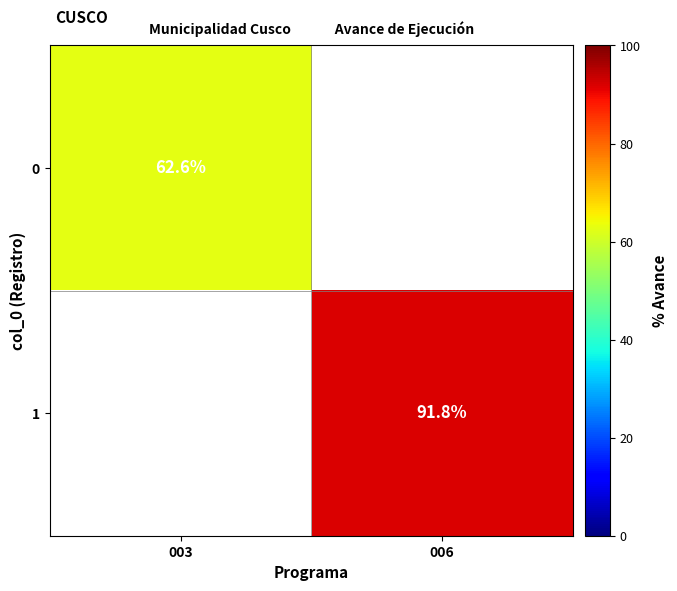

What is the difference between the highest and lowest values at 006?

91.8